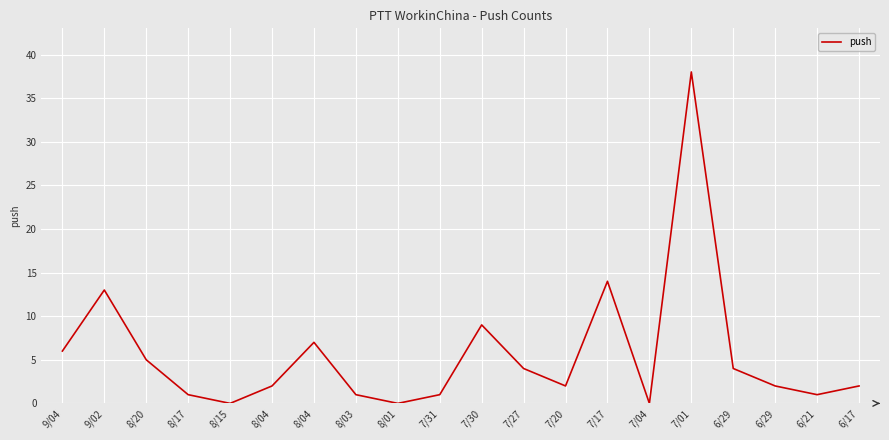

How many lines are shown in the chart?

1